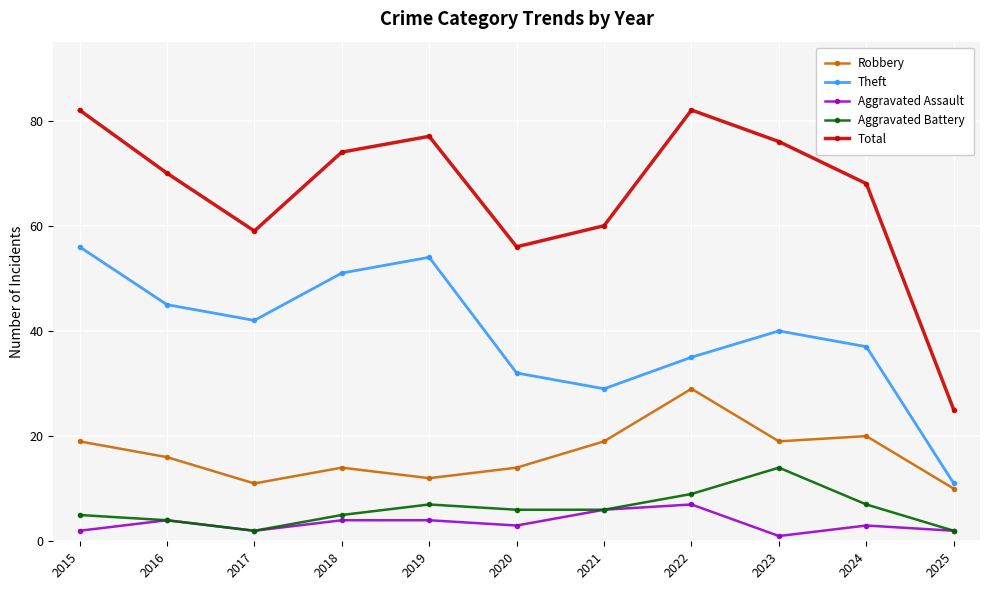

Which category has the highest value in the Aggravated Battery series?

2023